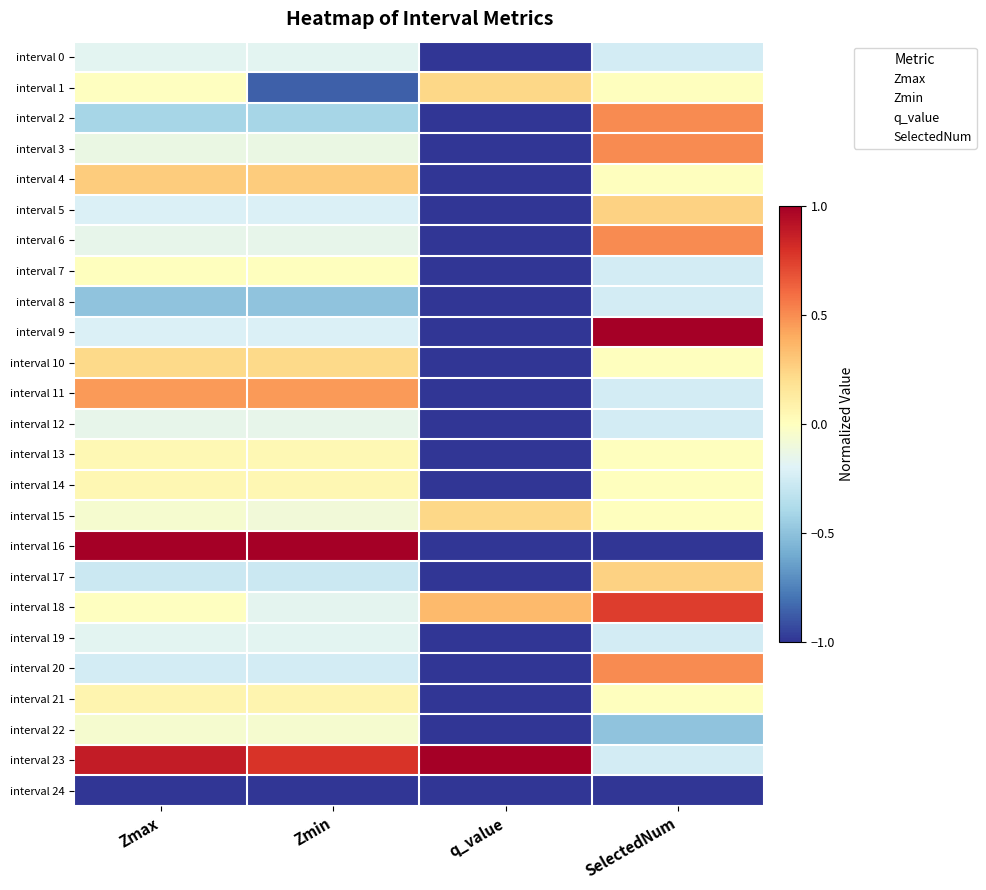

Reading left to right, list all the values displayed in this chart.

interval 0: Zmax=-0.2	Zmin=-0.2	q_value=-1.0	SelectedNum=-0.2
interval 1: Zmax=-0.0	Zmin=-0.9	q_value=0.2	SelectedNum=0.0
interval 2: Zmax=-0.4	Zmin=-0.4	q_value=-1.0	SelectedNum=0.5
interval 3: Zmax=-0.1	Zmin=-0.1	q_value=-1.0	SelectedNum=0.5
interval 4: Zmax=0.3	Zmin=0.3	q_value=-1.0	SelectedNum=0.0
interval 5: Zmax=-0.2	Zmin=-0.2	q_value=-1.0	SelectedNum=0.2
interval 6: Zmax=-0.2	Zmin=-0.2	q_value=-1.0	SelectedNum=0.5
interval 7: Zmax=0.0	Zmin=0.0	q_value=-1.0	SelectedNum=-0.2
interval 8: Zmax=-0.5	Zmin=-0.5	q_value=-1.0	SelectedNum=-0.2
interval 9: Zmax=-0.2	Zmin=-0.2	q_value=-1.0	SelectedNum=1.0
interval 10: Zmax=0.2	Zmin=0.2	q_value=-1.0	SelectedNum=0.0
interval 11: Zmax=0.5	Zmin=0.5	q_value=-1.0	SelectedNum=-0.2
interval 12: Zmax=-0.2	Zmin=-0.2	q_value=-1.0	SelectedNum=-0.2
interval 13: Zmax=0.0	Zmin=0.0	q_value=-1.0	SelectedNum=0.0
interval 14: Zmax=0.0	Zmin=0.0	q_value=-1.0	SelectedNum=0.0
interval 15: Zmax=-0.1	Zmin=-0.1	q_value=0.2	SelectedNum=0.0
interval 16: Zmax=1.0	Zmin=1.0	q_value=-1.0	SelectedNum=-1.0
interval 17: Zmax=-0.3	Zmin=-0.3	q_value=-1.0	SelectedNum=0.2
interval 18: Zmax=-0.0	Zmin=-0.2	q_value=0.4	SelectedNum=0.8
interval 19: Zmax=-0.2	Zmin=-0.2	q_value=-1.0	SelectedNum=-0.2
interval 20: Zmax=-0.2	Zmin=-0.2	q_value=-1.0	SelectedNum=0.5
interval 21: Zmax=0.1	Zmin=0.1	q_value=-1.0	SelectedNum=0.0
interval 22: Zmax=-0.1	Zmin=-0.1	q_value=-1.0	SelectedNum=-0.5
interval 23: Zmax=0.9	Zmin=0.8	q_value=1.0	SelectedNum=-0.2
interval 24: Zmax=-1.0	Zmin=-1.0	q_value=-1.0	SelectedNum=-1.0